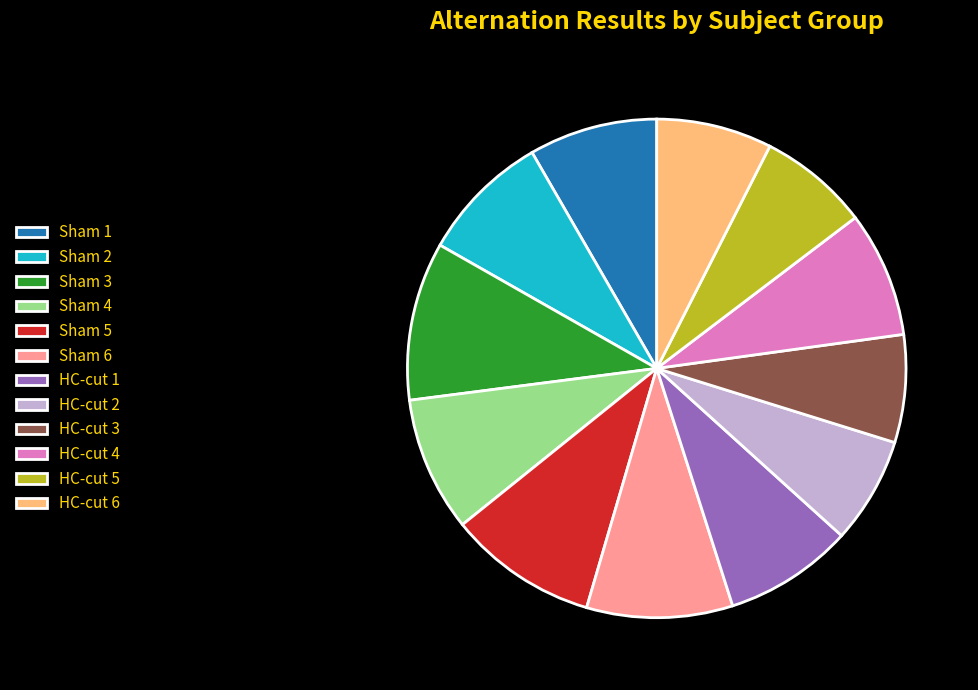

How many segments does this pie chart have?

12